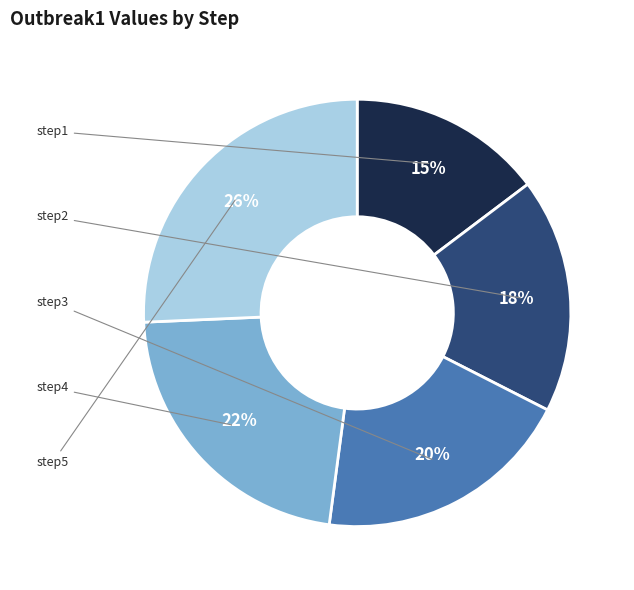

To the nearest percent, what is the difference between the step5 and step2 slice percentages?

8%